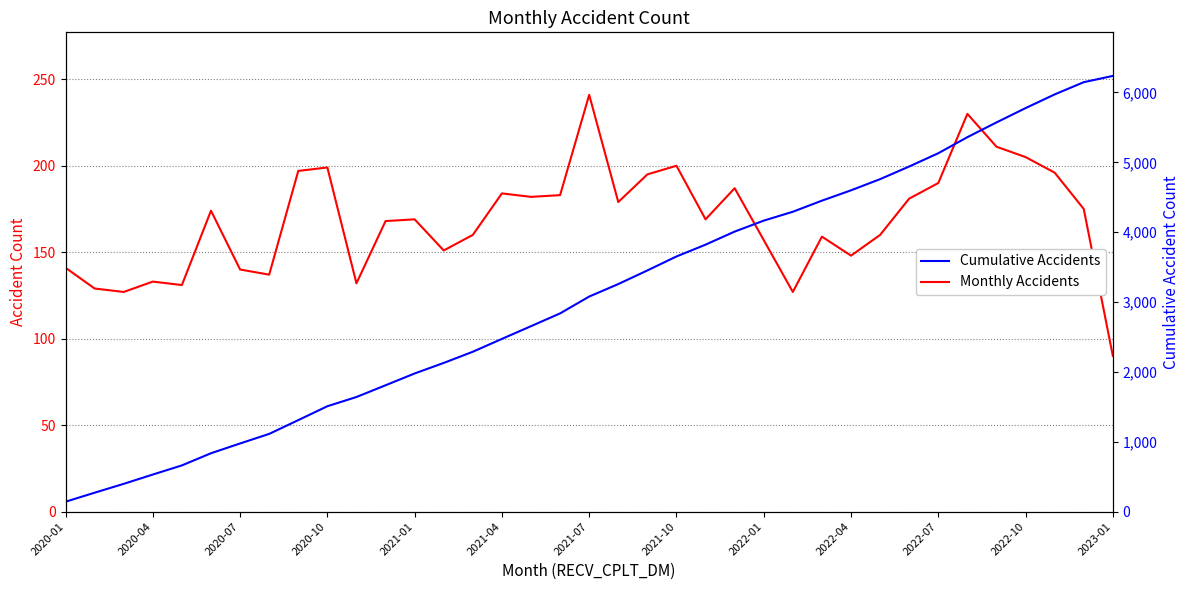

At which label does Cumulative Accidents first exceed 3078?

19